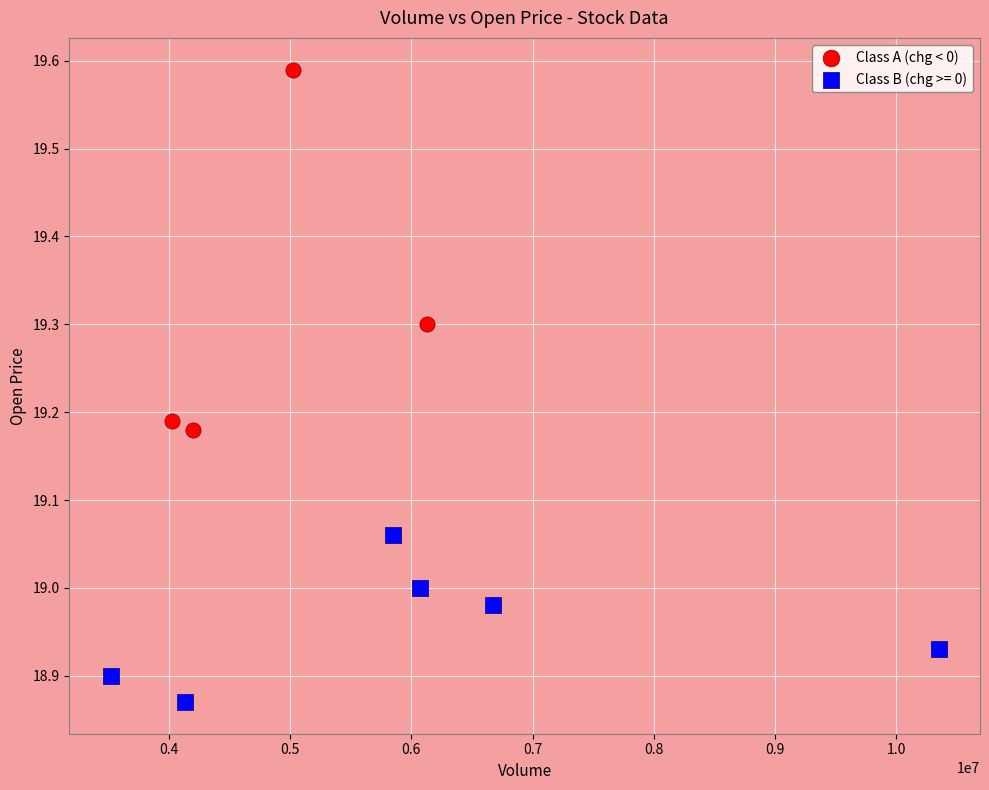

Which series reaches the maximum Y coordinate?

Class A (chg < 0)